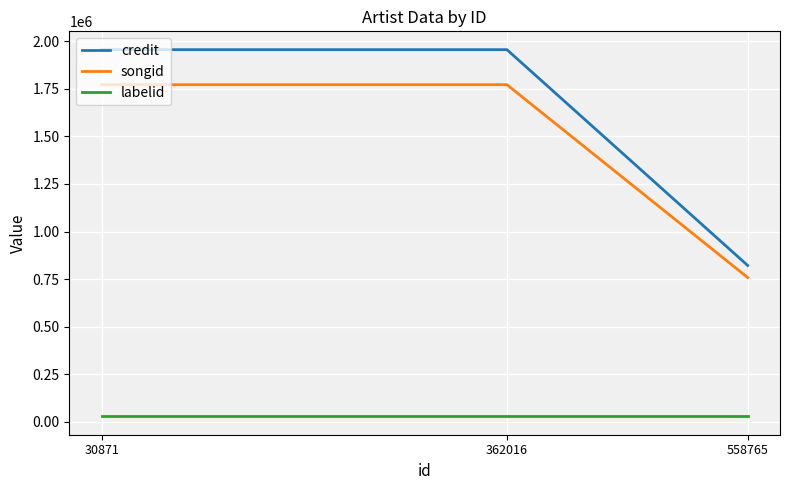

Between 362016 and 30871, which is larger?

362016